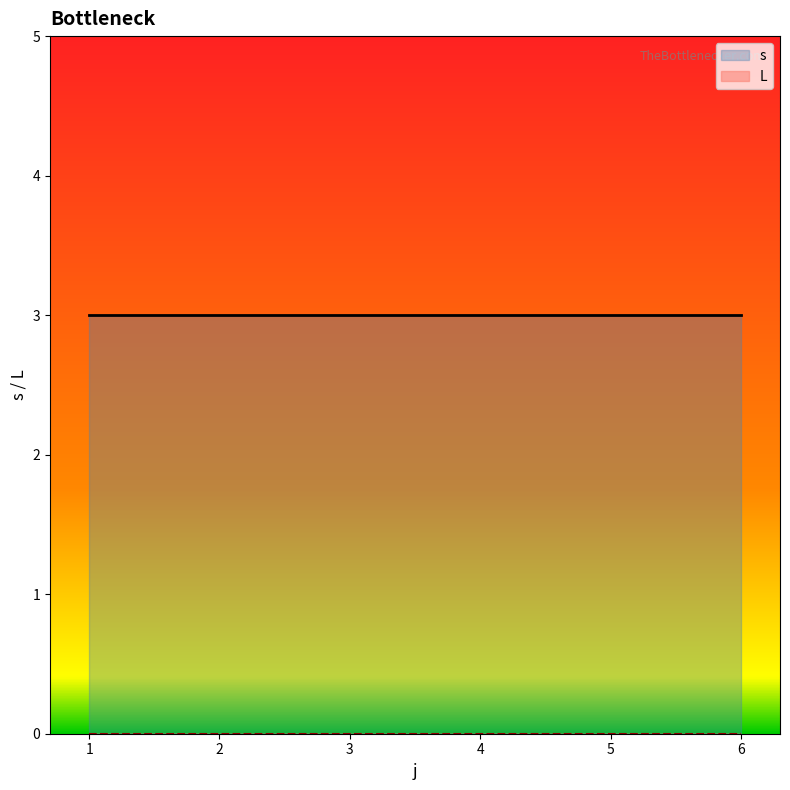

True or false: L and s cross at least once.

False